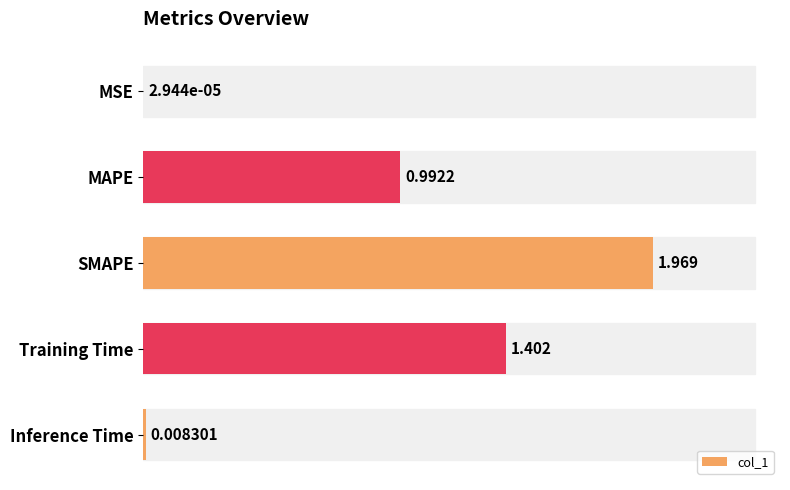

Are the bars horizontal?

Yes